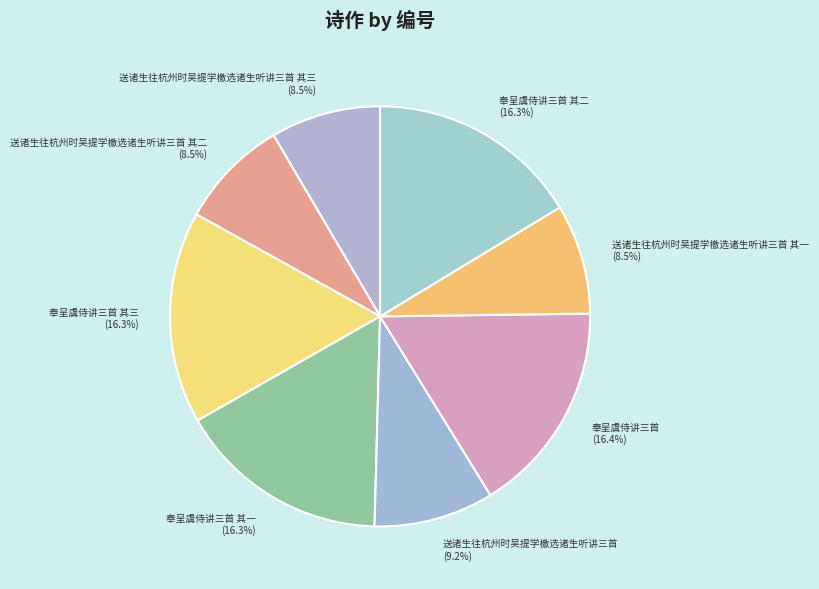

What is the ratio of the value at 送诸生往杭州时吴提学檄选诸生听讲三首 其二 (8.5%) to the value at 奉呈虞侍讲三首 (16.4%)?

0.5